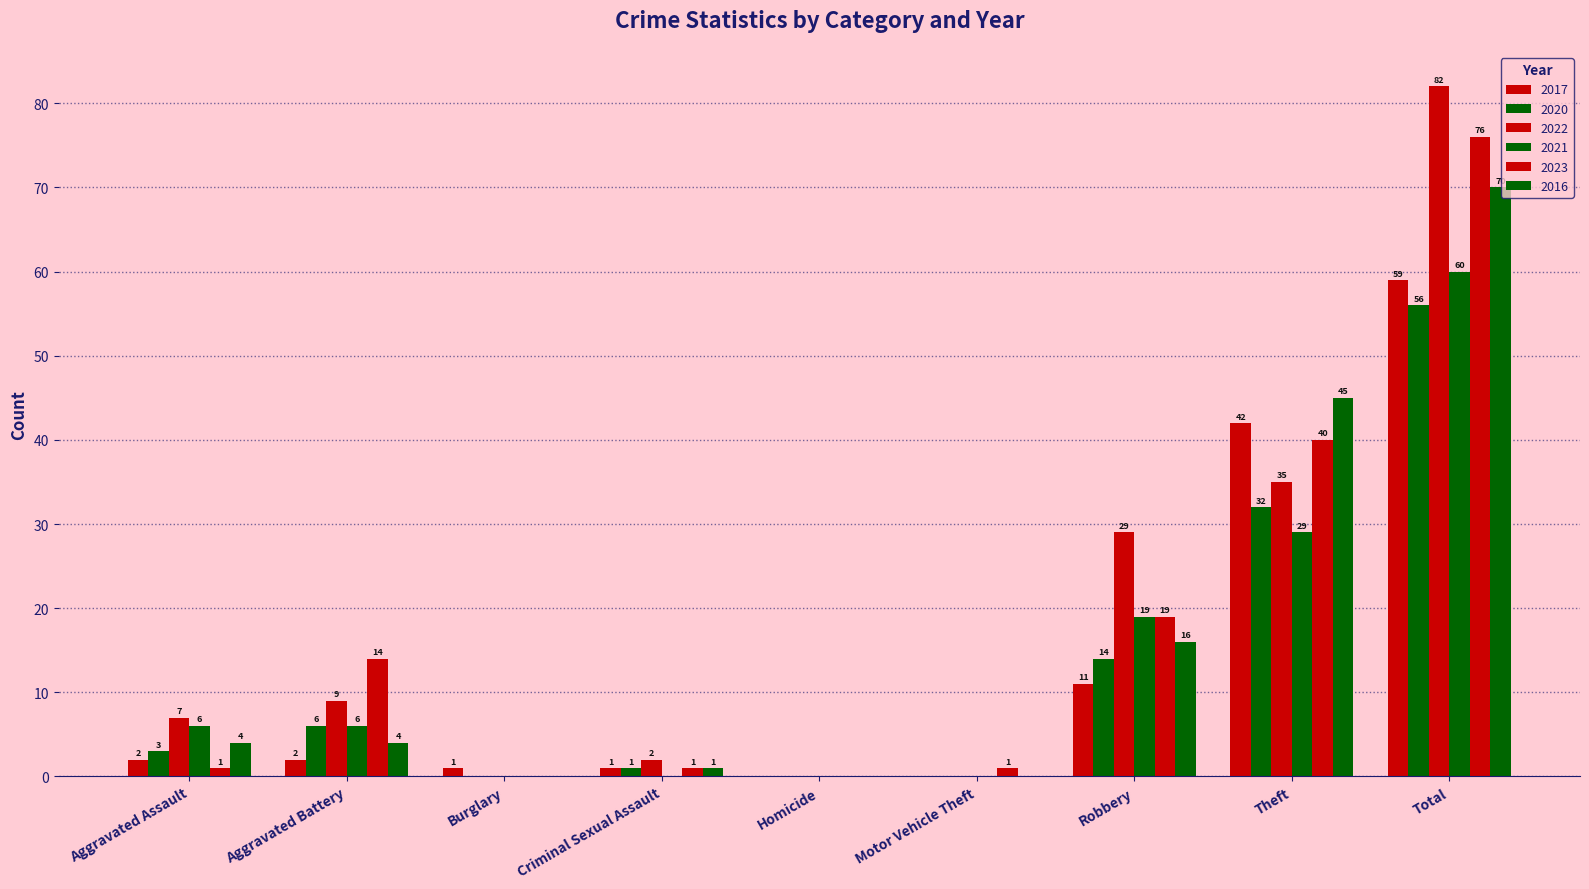

Reading left to right, extract all data points from this chart.

2017: 2	2	1	1	0	0	11	42	59
2020: 3	6	0	1	0	0	14	32	56
2022: 7	9	0	2	0	0	29	35	82
2021: 6	6	0	0	0	0	19	29	60
2023: 1	14	0	1	0	1	19	40	76
2016: 4	4	0	1	0	0	16	45	70